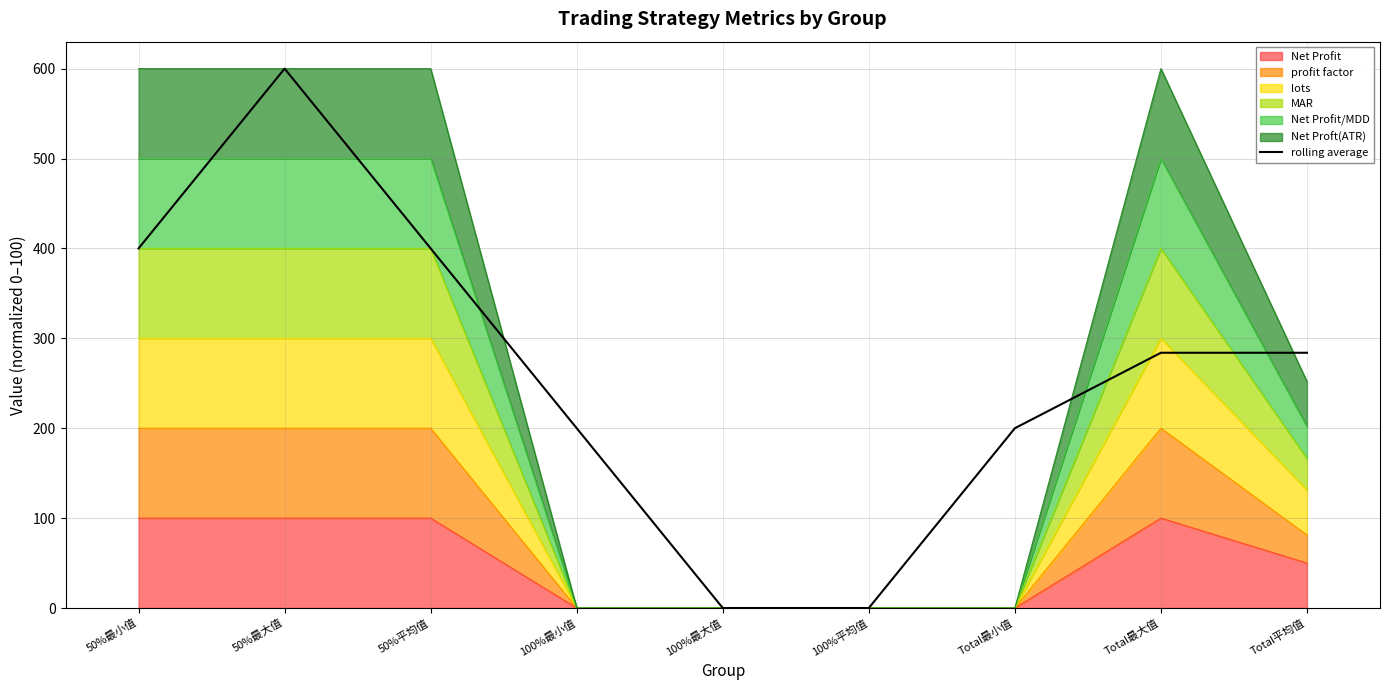

What is the label of the 8th point from the right?

50%最大值